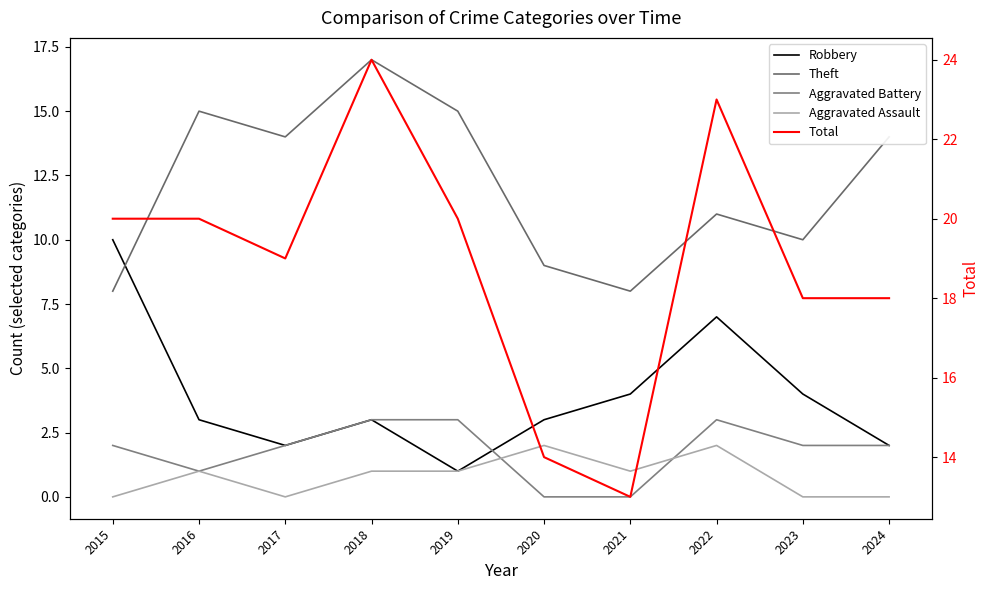

Reading left to right, transcribe all the data shown in this chart.

Robbery: 2015=10	2016=3	2017=2	2018=3	2019=1	2020=3	2021=4	2022=7	2023=4	2024=2
Theft: 2015=8	2016=15	2017=14	2018=17	2019=15	2020=9	2021=8	2022=11	2023=10	2024=14
Aggravated Battery: 2015=2	2016=1	2017=2	2018=3	2019=3	2020=0	2021=0	2022=3	2023=2	2024=2
Aggravated Assault: 2015=0	2016=1	2017=0	2018=1	2019=1	2020=2	2021=1	2022=2	2023=0	2024=0
Total: 2015=20	2016=20	2017=19	2018=24	2019=20	2020=14	2021=13	2022=23	2023=18	2024=18